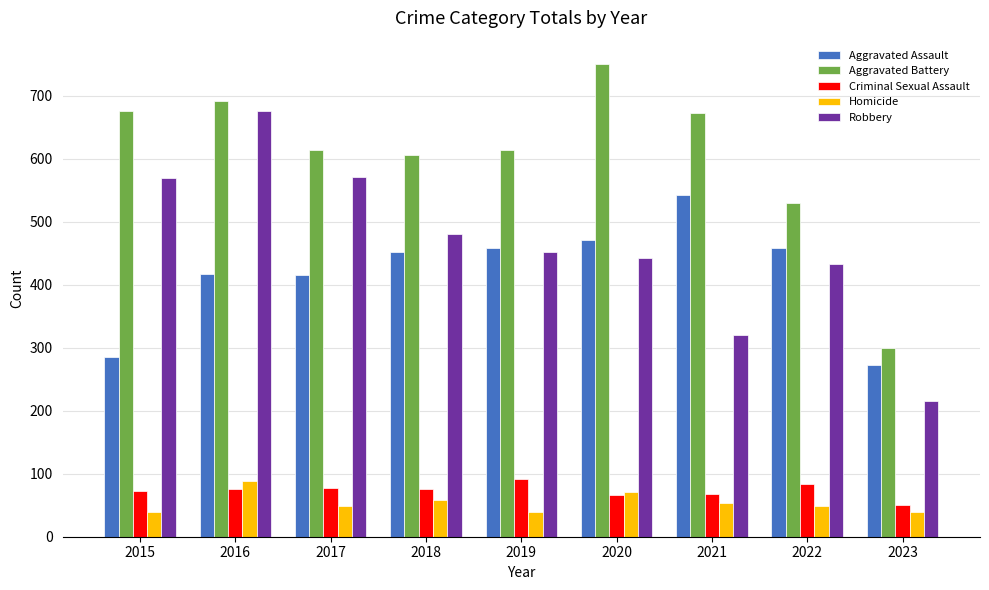

What are all the series names shown in the legend?

Aggravated Assault, Aggravated Battery, Criminal Sexual Assault, Homicide, Robbery